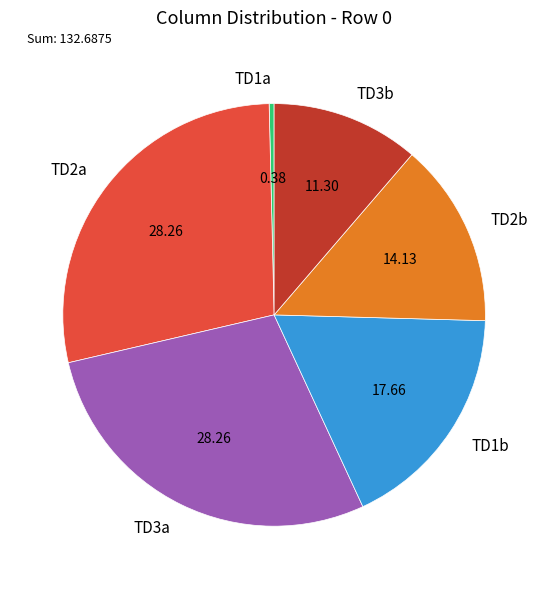

The TD1b slice represents 5% of the pie. True or false?

False